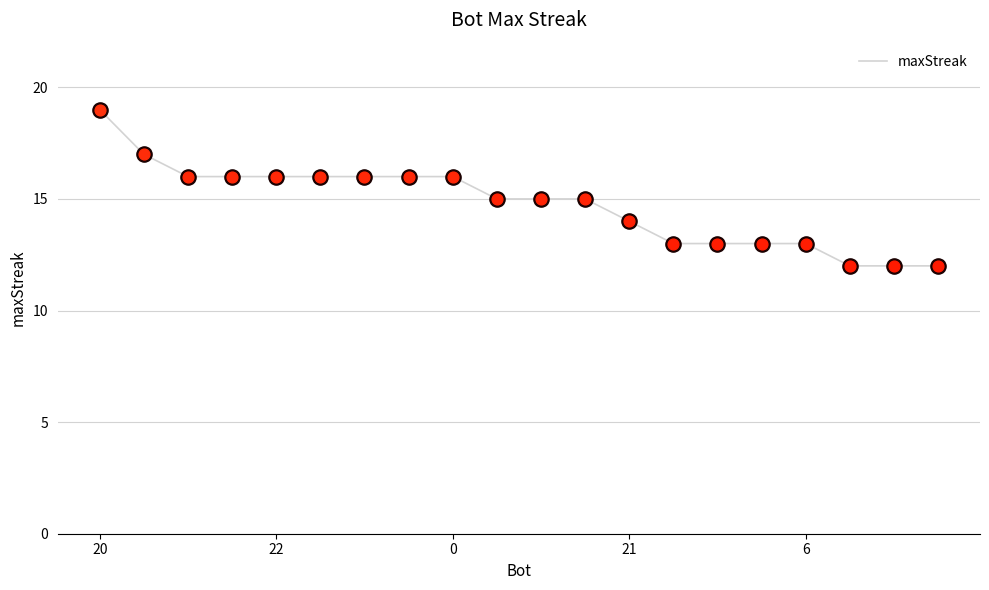

What is the difference between the maximum and minimum values?

7